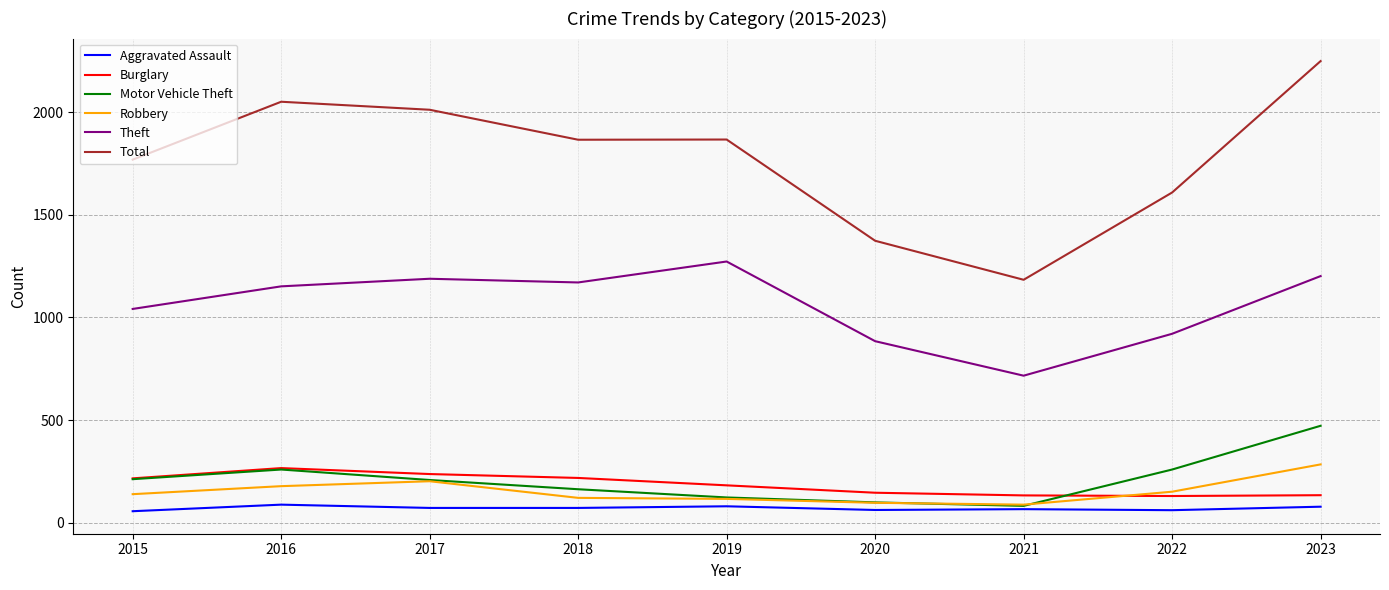

The value of Theft at 2018 is 672. True or false?

False